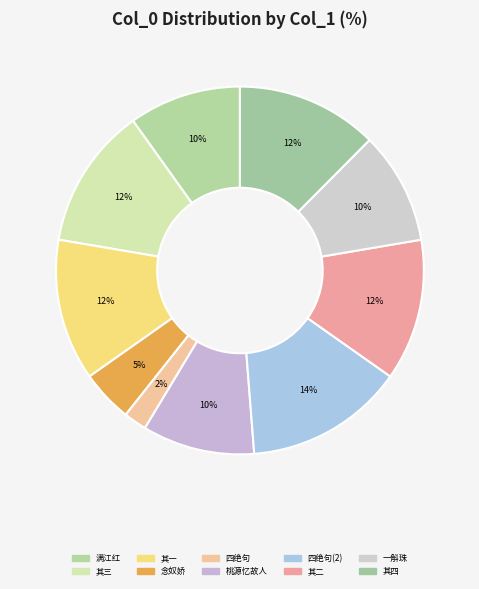

Does any single category account for the majority?

No